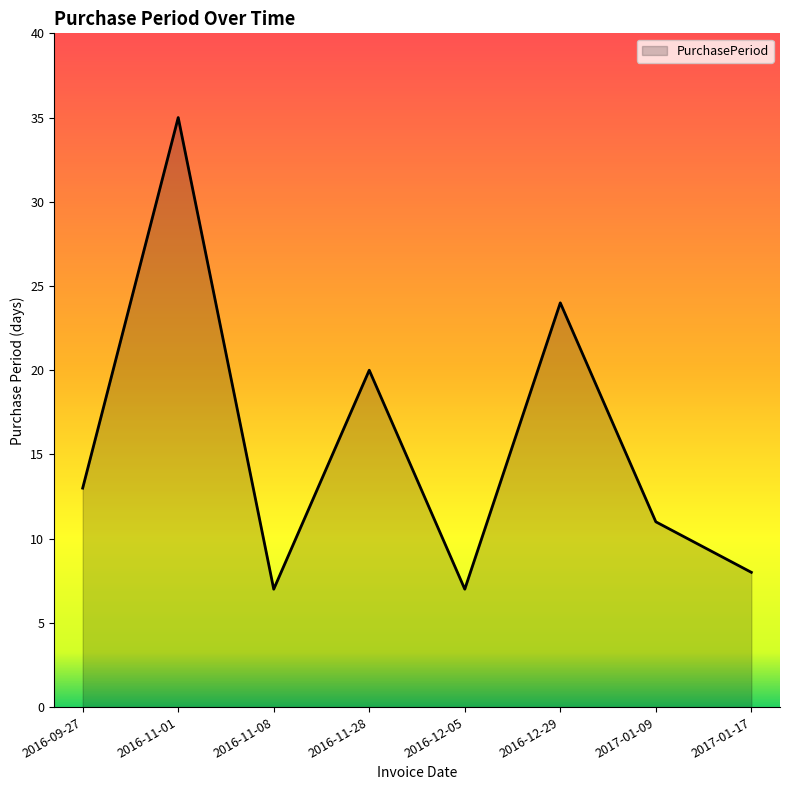

Where is the first local maximum?

2016-11-01